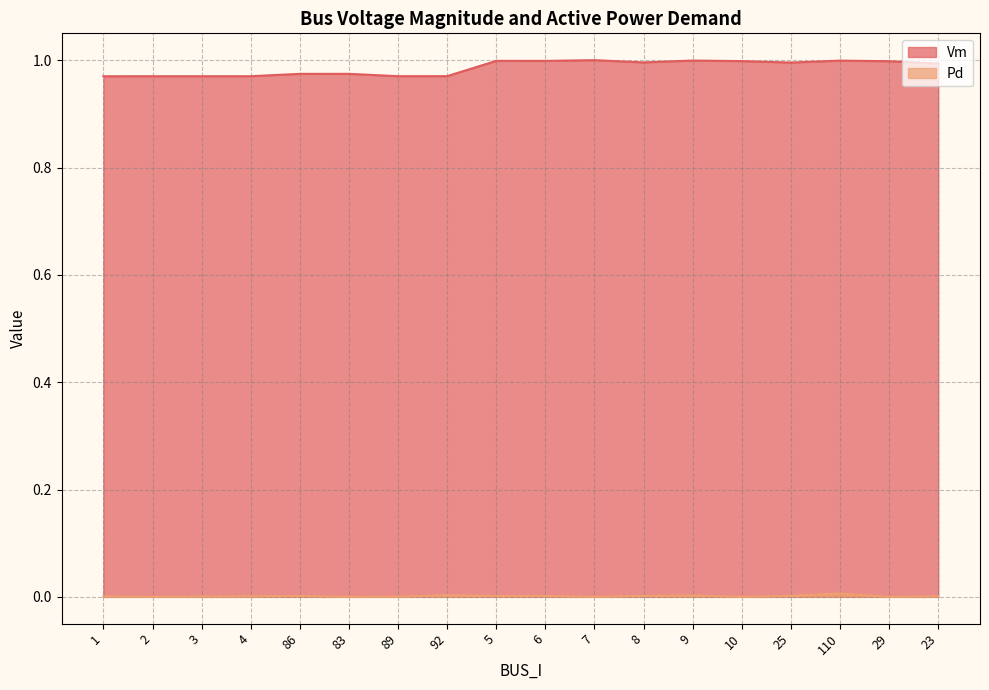

List the labels in order of Vm value, smallest first.

1, 3, 2, 4, 89, 92, 86, 83, 23, 25, 8, 29, 10, 6, 5, 110, 9, 7